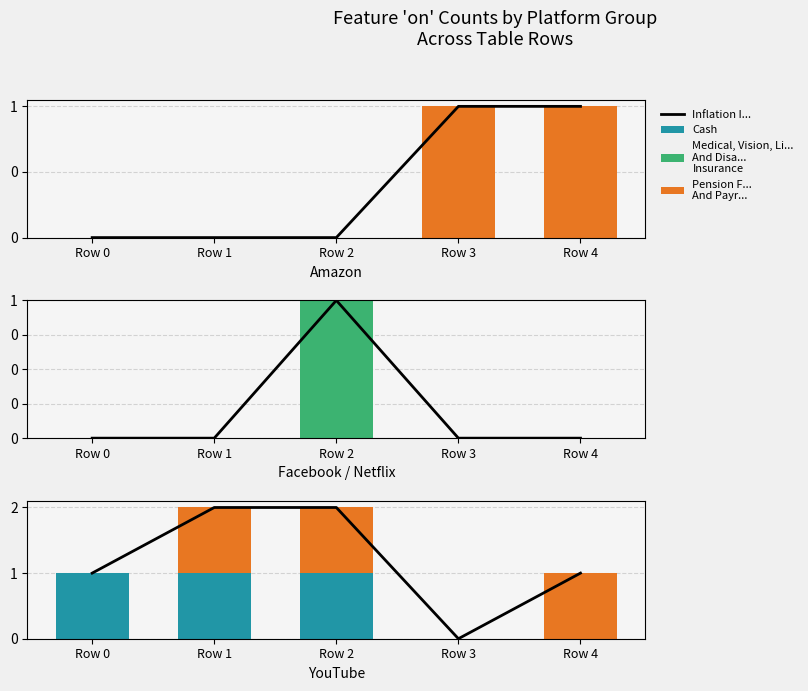

At which label does Medical, Vision, Li...
And Disa...
Insurance reach its minimum?

Row 0